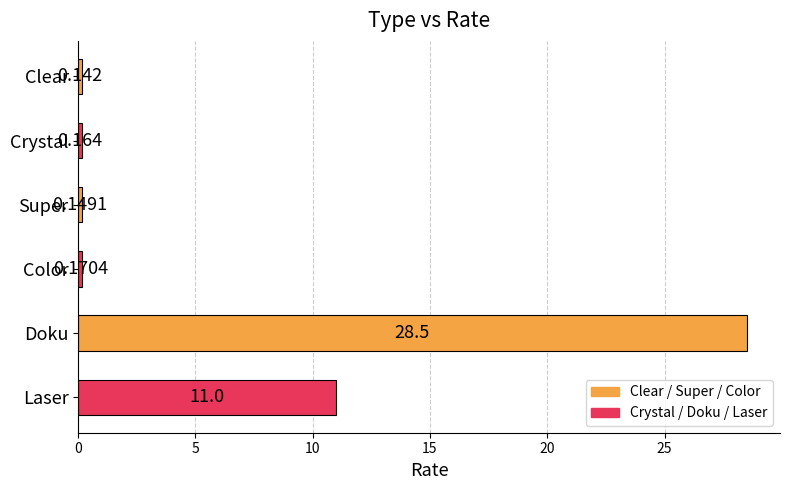

Are the bars horizontal?

Yes